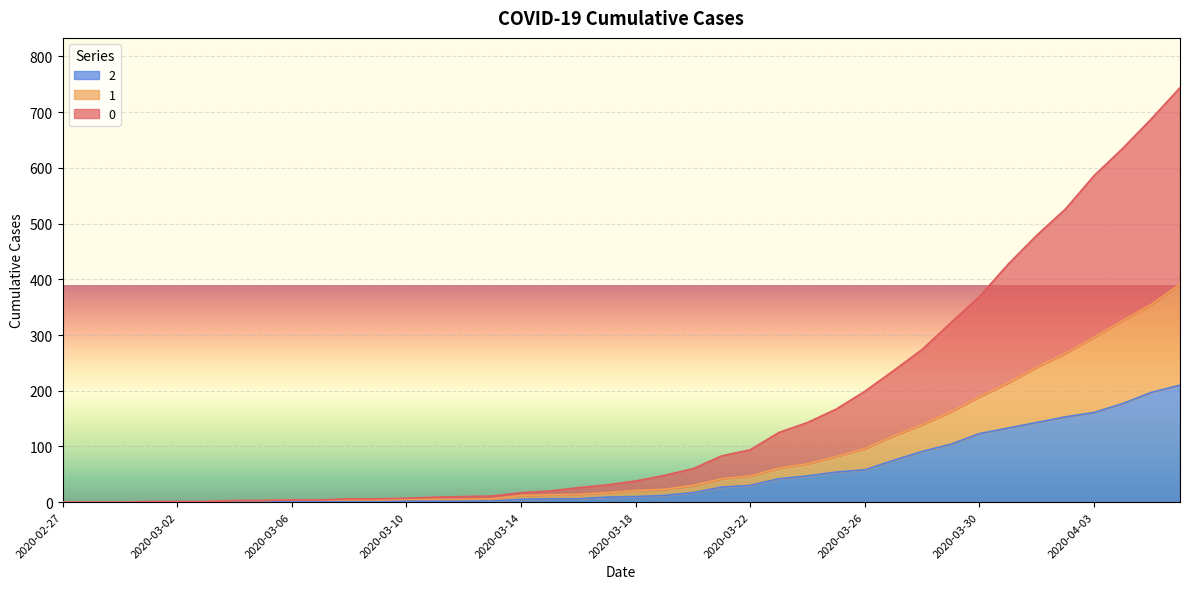

What is the total value across all series at 2020-03-01?

3